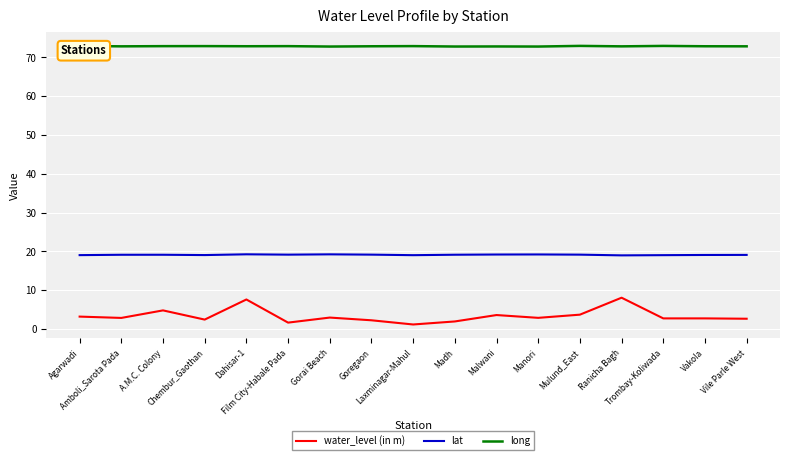

True or false: lat and water_level (in m) intersect in this chart.

False